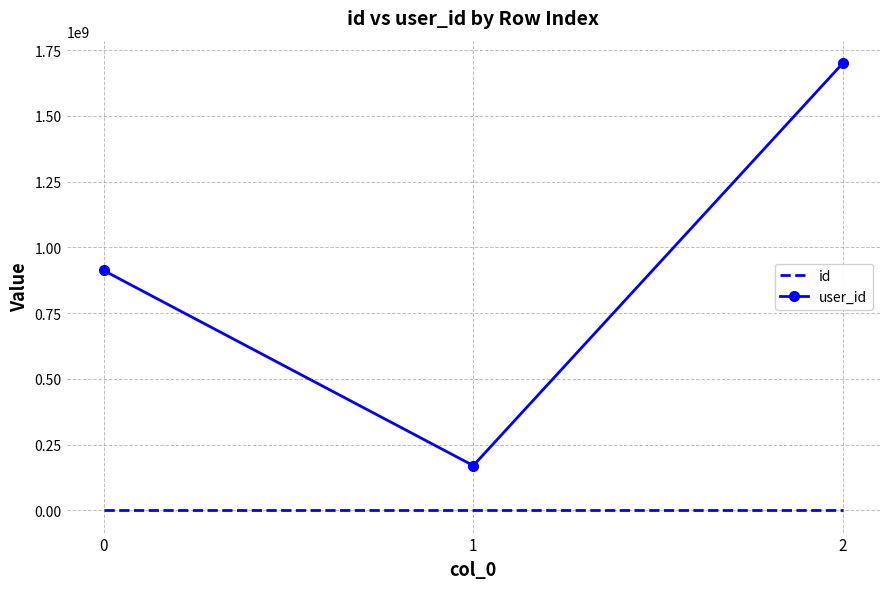

Rank the series at 0 from lowest to highest value.

id, user_id